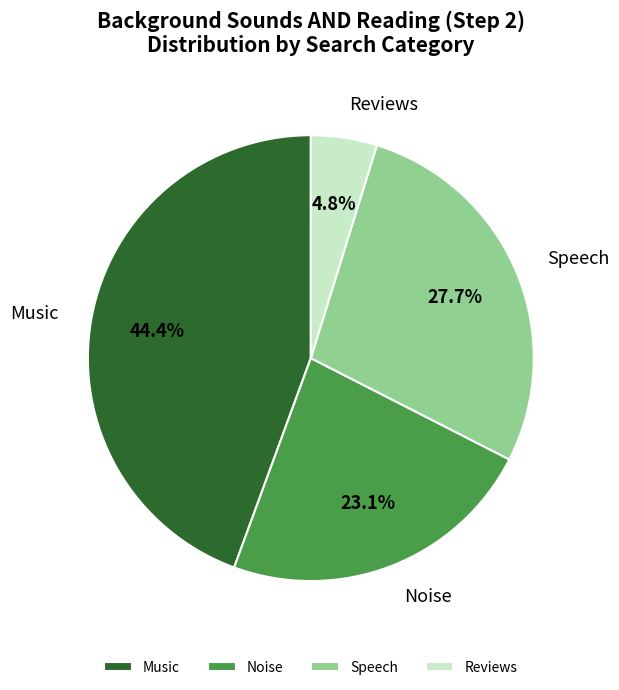

Rank the categories by value from highest to lowest.

Music, Speech, Noise, Reviews